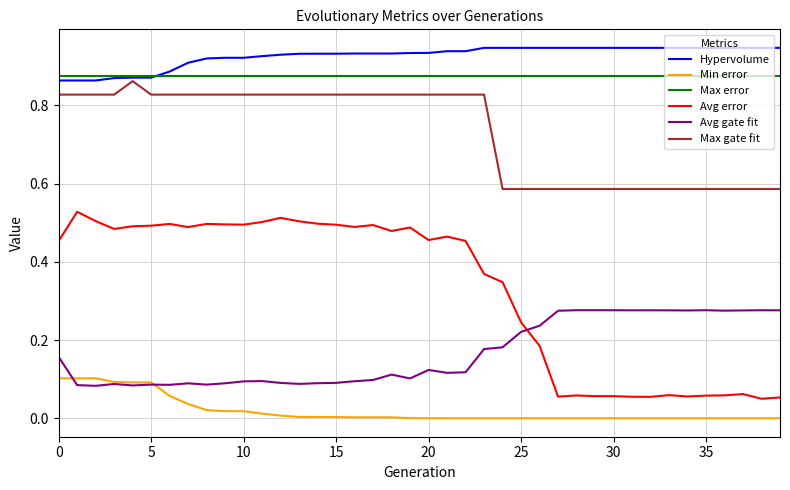

True or false: Avg error and Min error intersect in this chart.

False